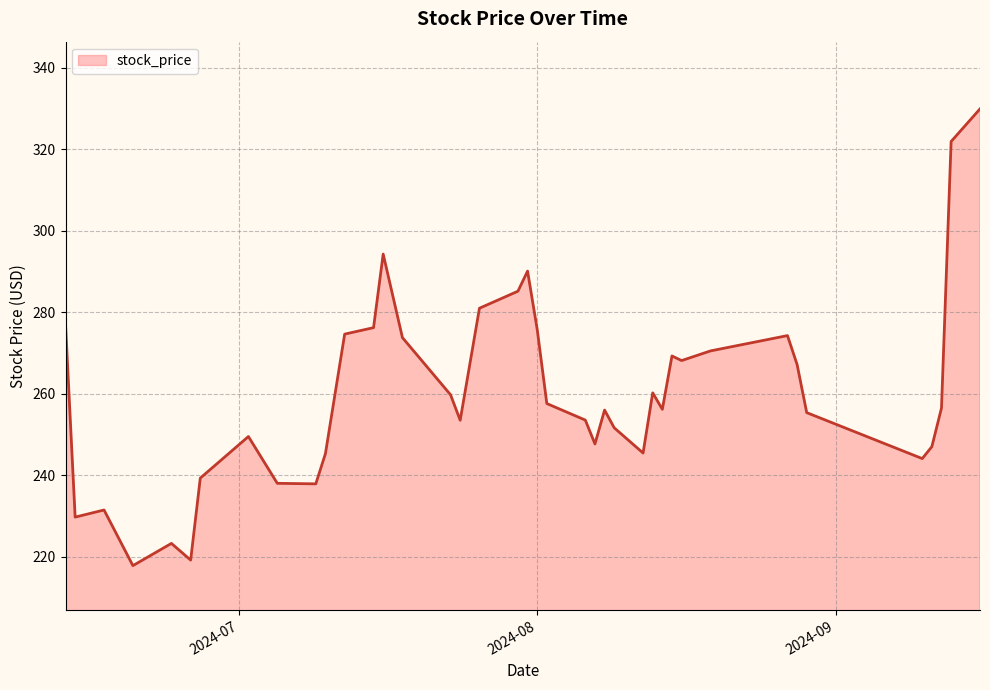

What is the smallest value displayed?

217.8